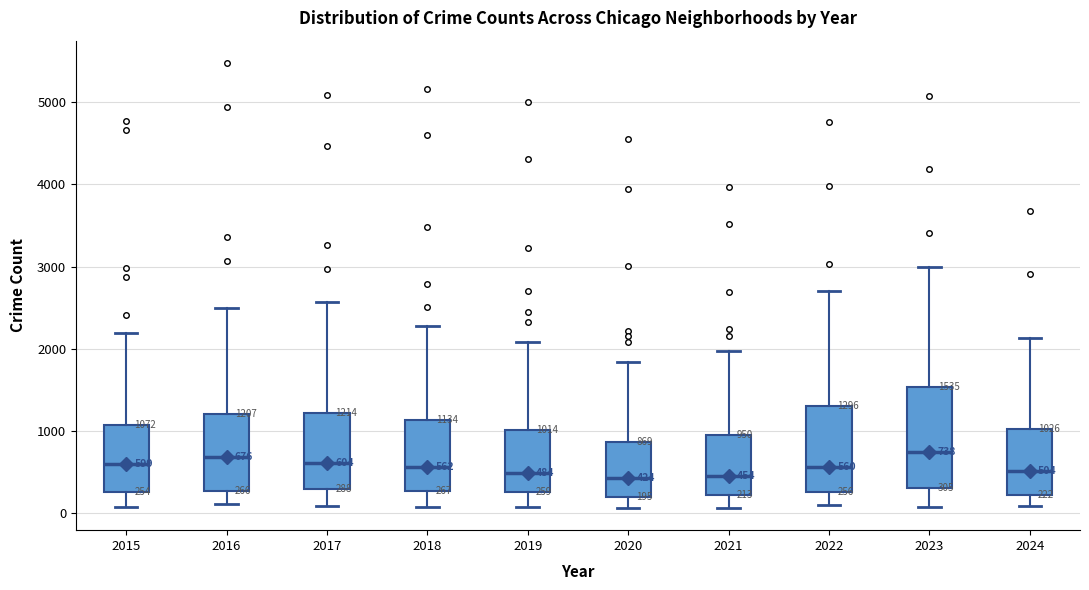

Which box is the tallest, from its lower edge to its upper edge?

2023